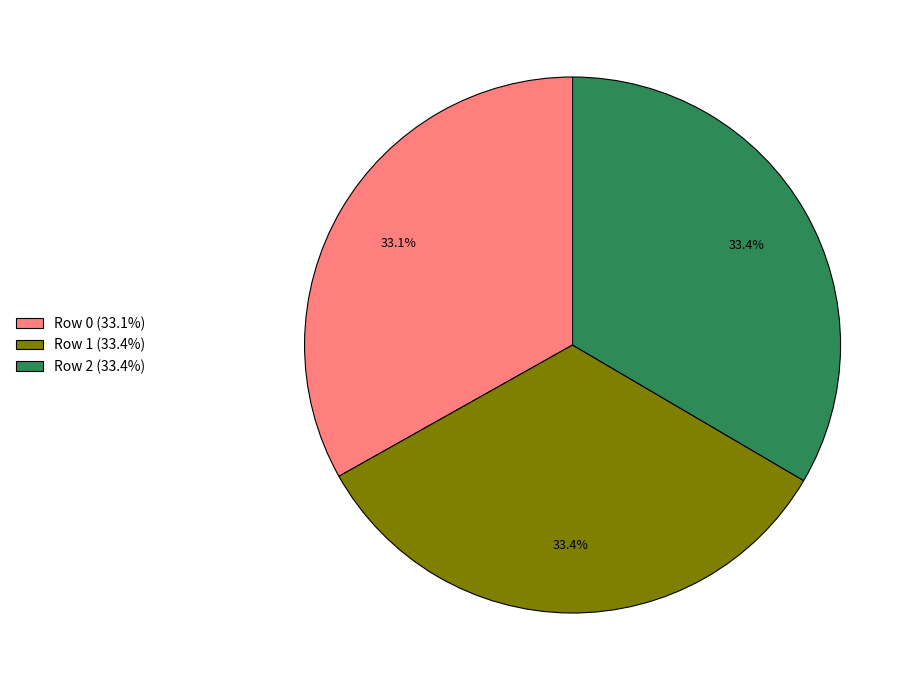

Do Row 1 and Row 2 together represent more than half of the pie?

Yes